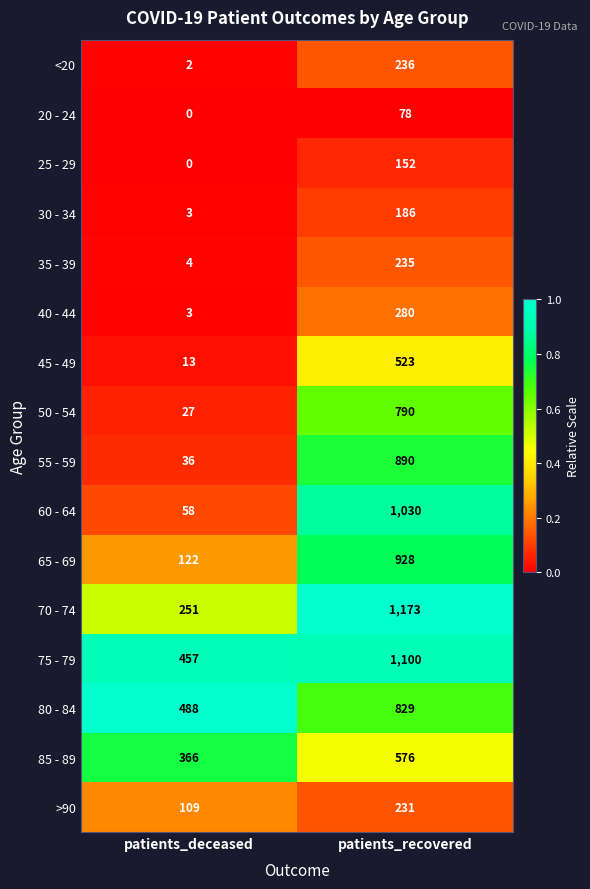

List the series in order of their peak value, lowest first.

20 - 24, 25 - 29, 30 - 34, >90, 35 - 39, <20, 40 - 44, 45 - 49, 85 - 89, 50 - 54, 80 - 84, 55 - 59, 65 - 69, 60 - 64, 75 - 79, 70 - 74